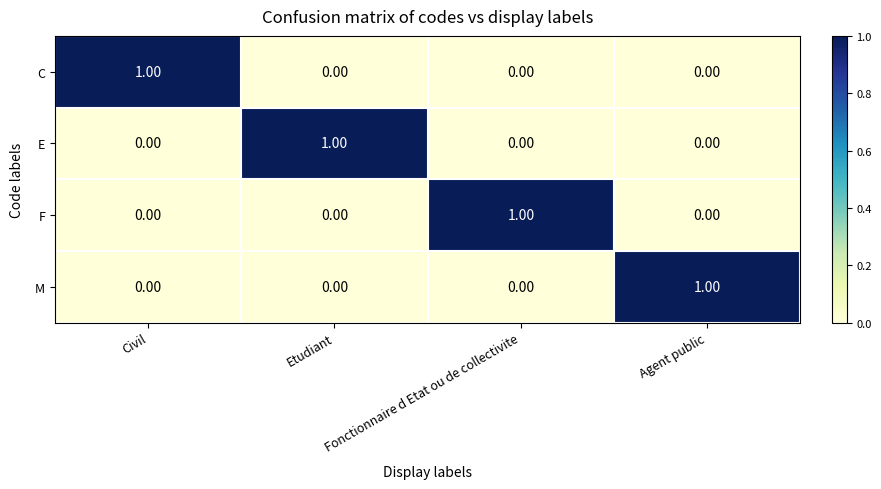

At how many categories does at least one series exceed 0?

4